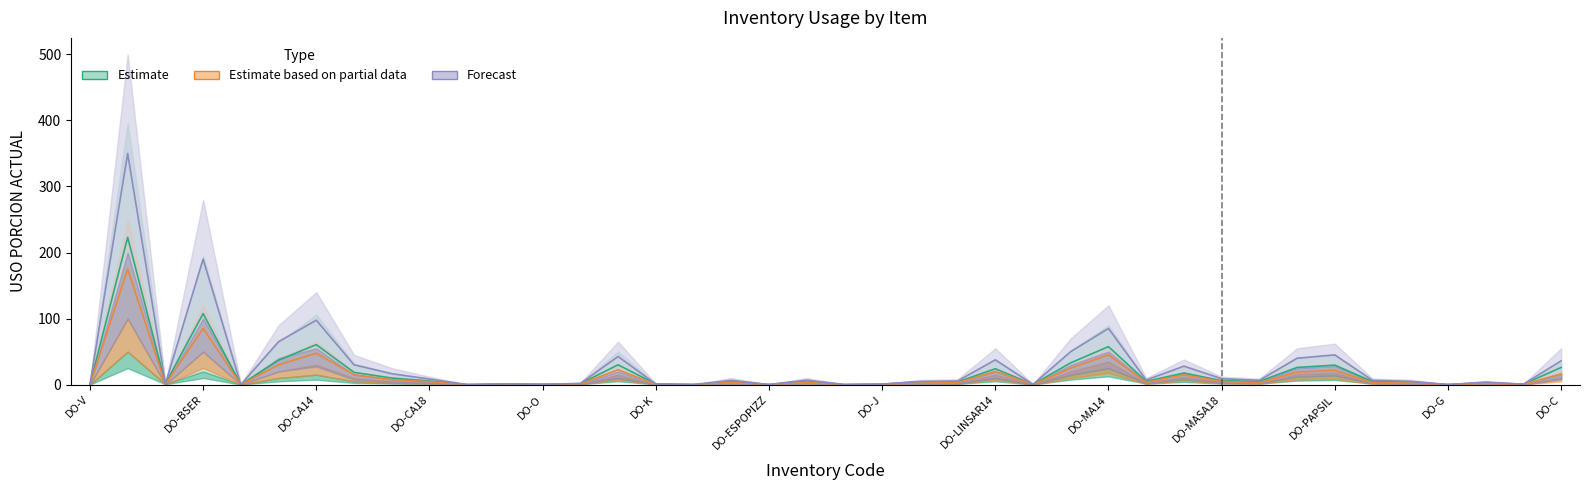

True or false: Forecast and Estimate based on partial data cross at least once.

False